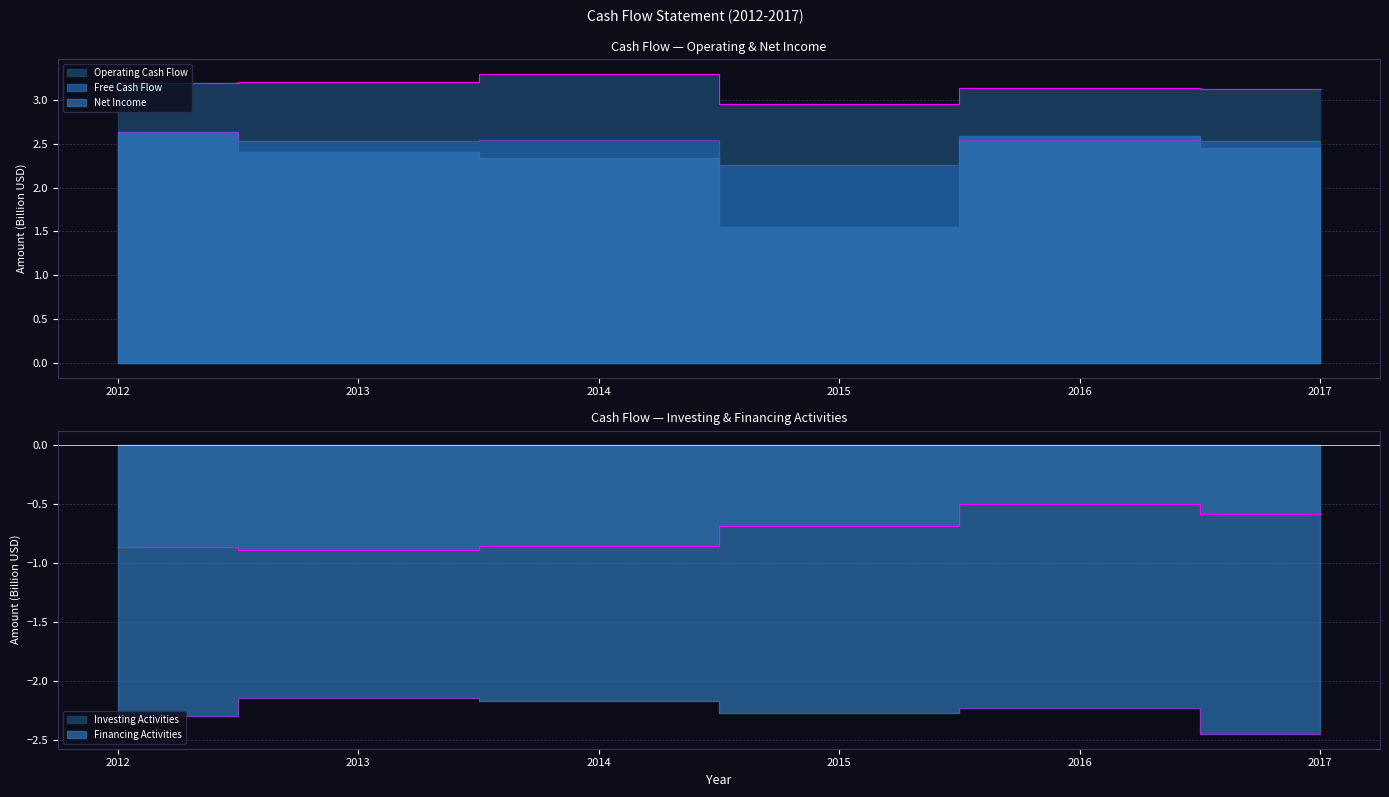

List the labels in order of Free Cash Flow value, smallest first.

2015, 2013, 2017, 2014, 2016, 2012